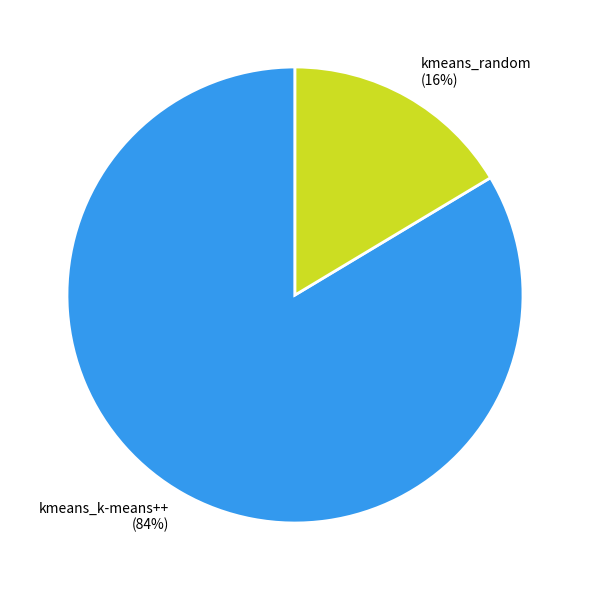

Is kmeans_random the majority of the pie?

No